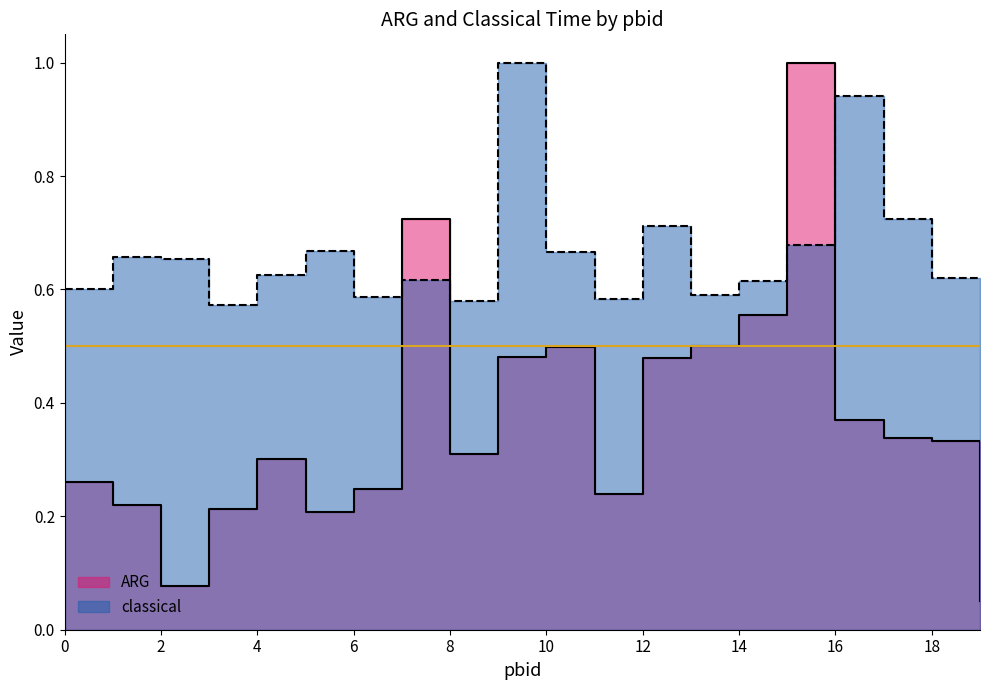

At which label does ARG reach its peak?

15